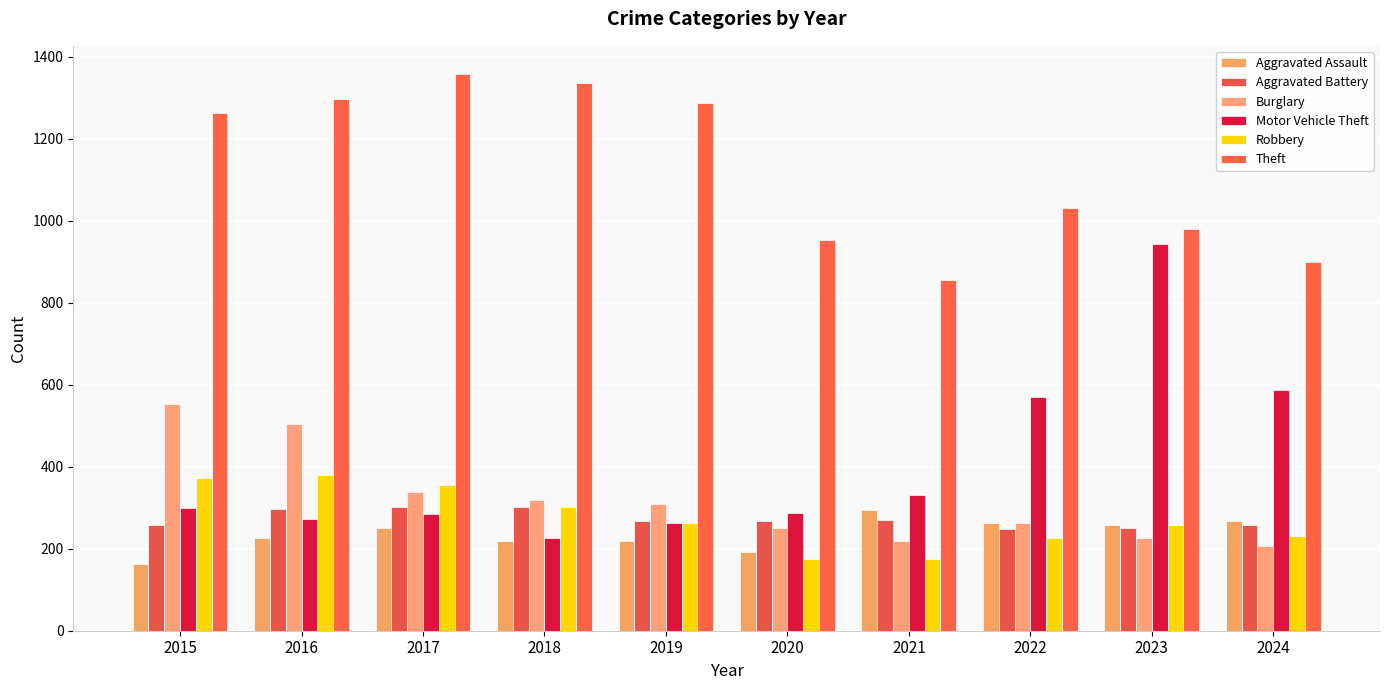

How many bars are there in each group?

6